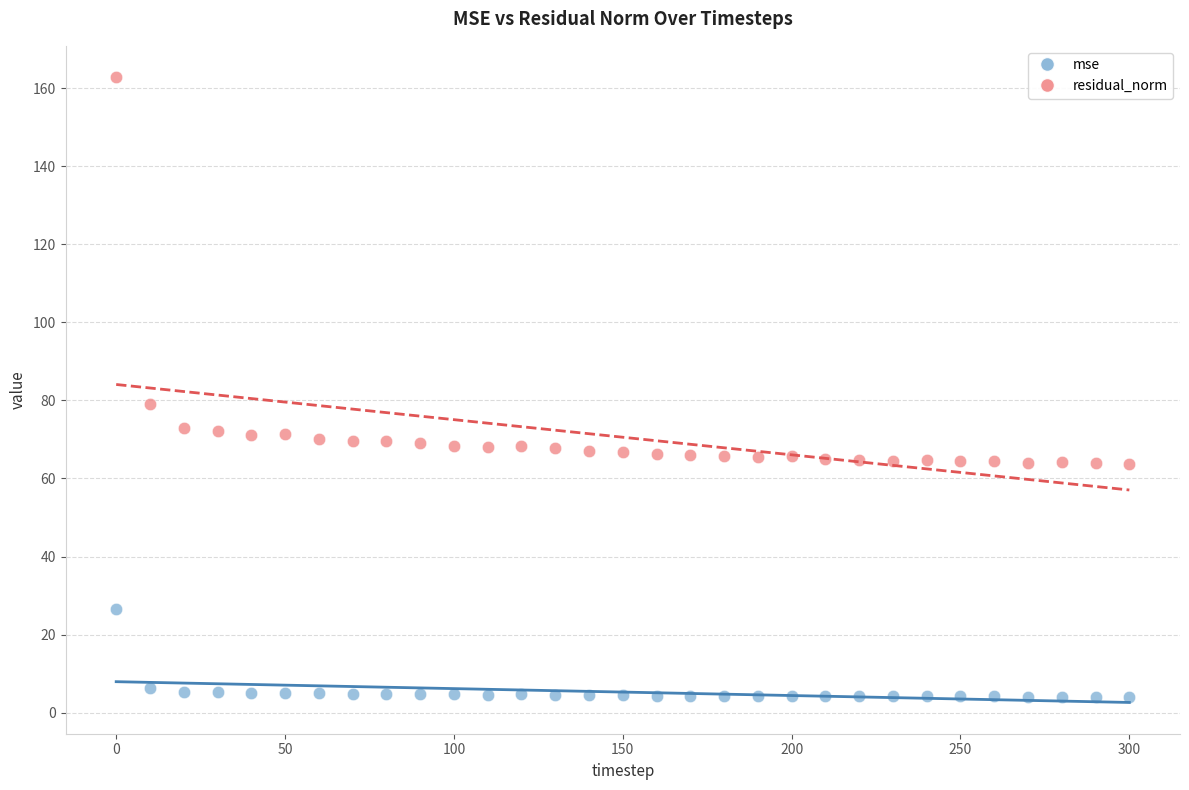

In the residual_norm series, what Y value is closest to 113?

79.0